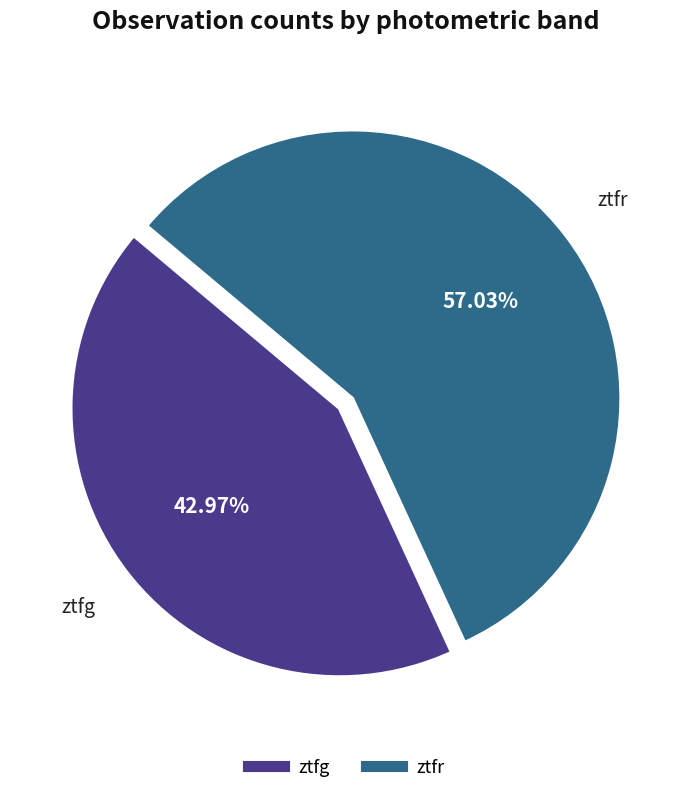

Approximately how many times larger is the value at ztfr compared to ztfg?

1.3